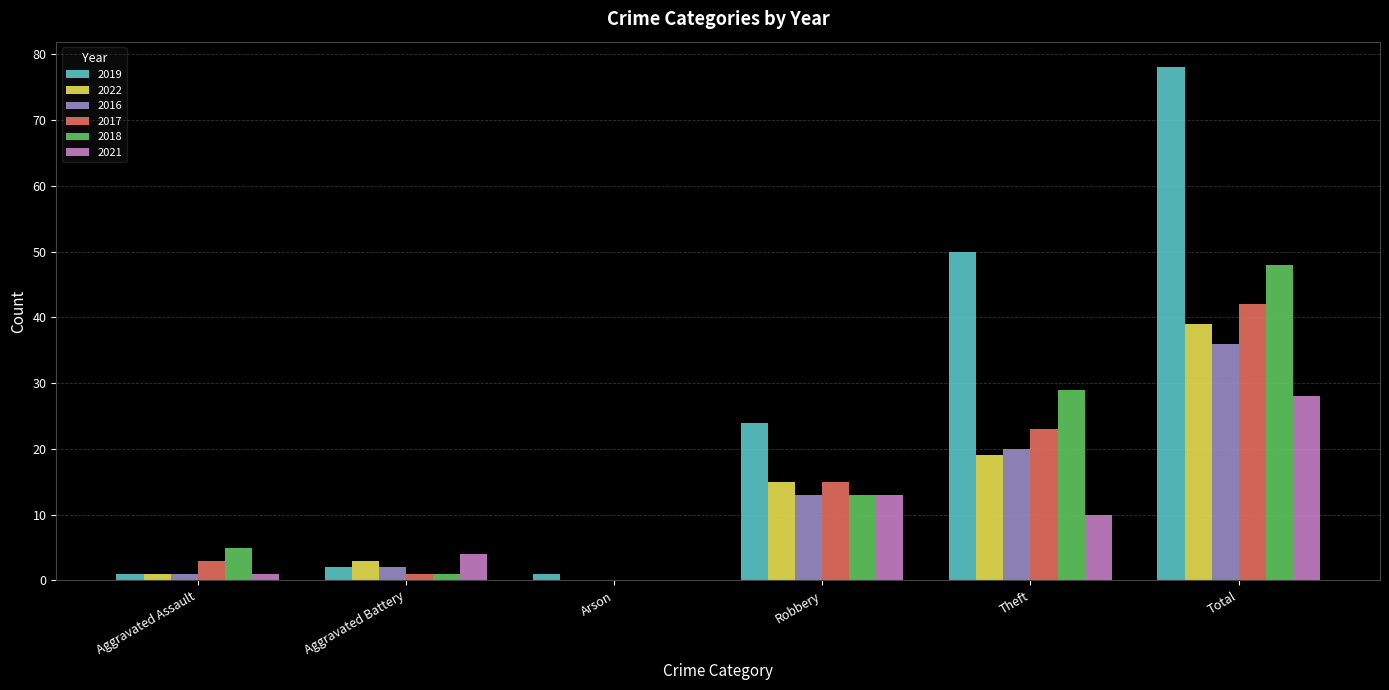

What is the highest value of the 2019 series?

78